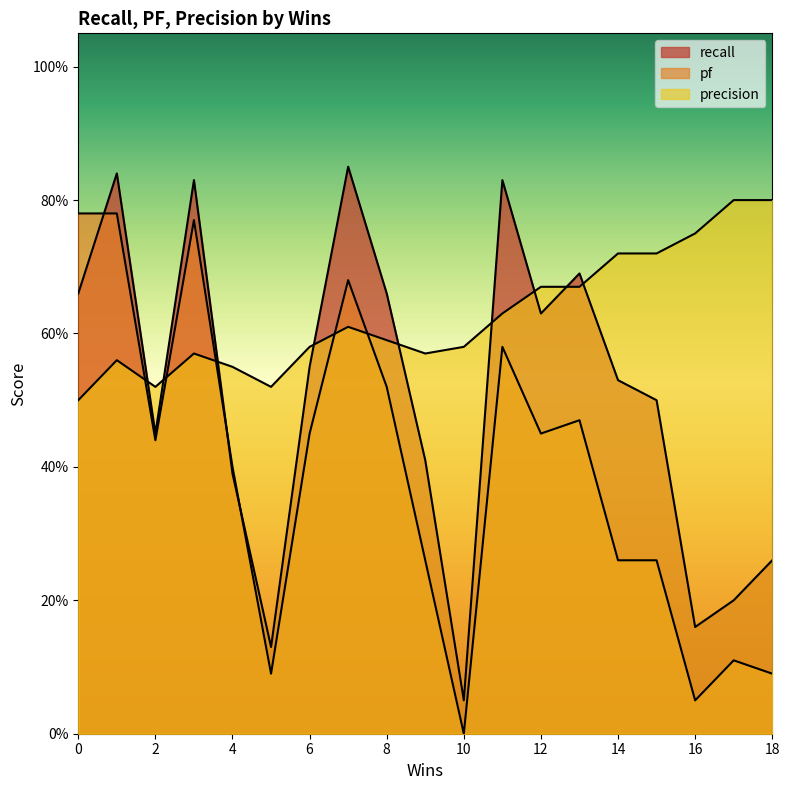

Does the chart display data point markers on the line(s)?

No